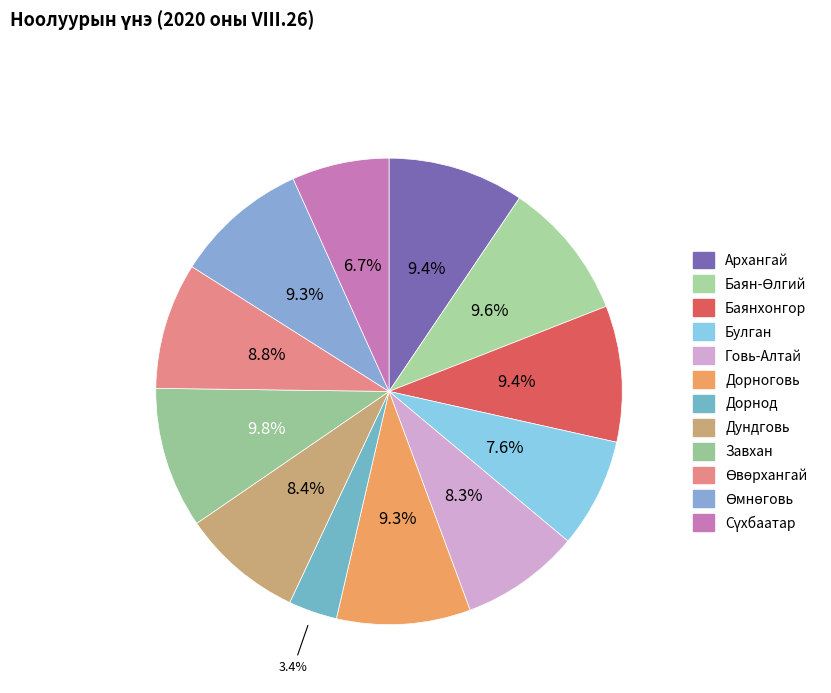

To the nearest percent, what is the difference between the largest and smallest slice percentages?

6%